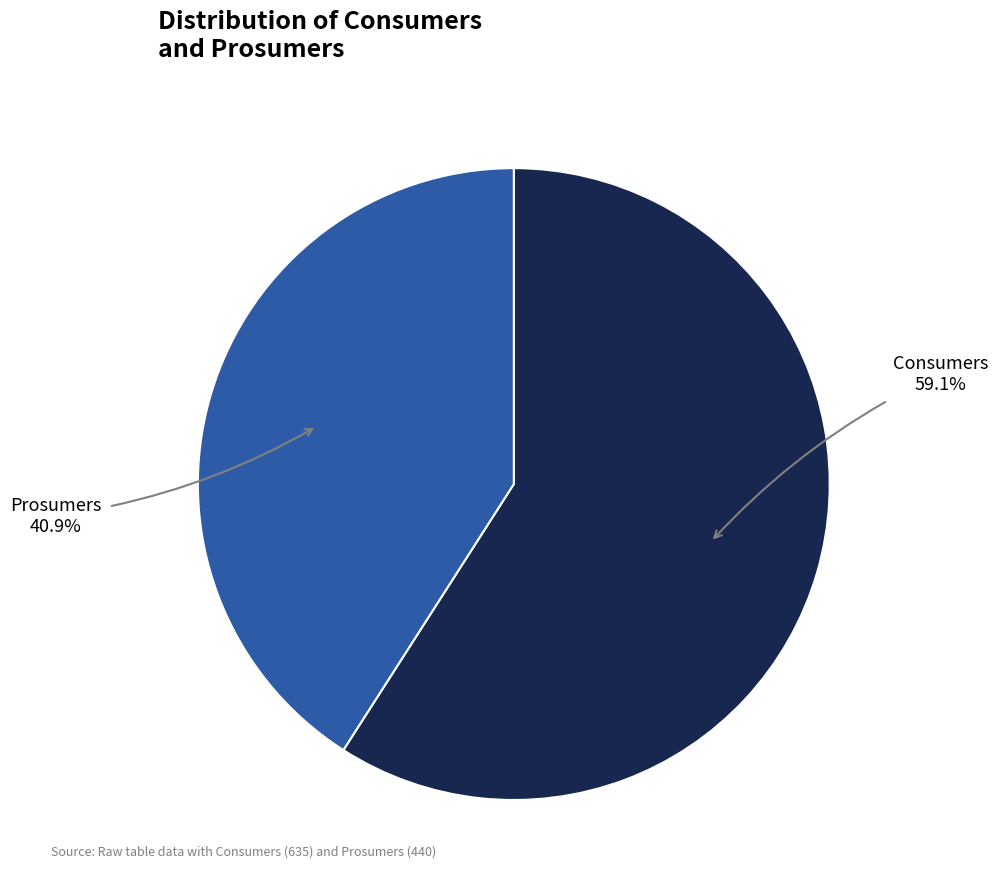

Is there a majority slice in this chart?

Yes